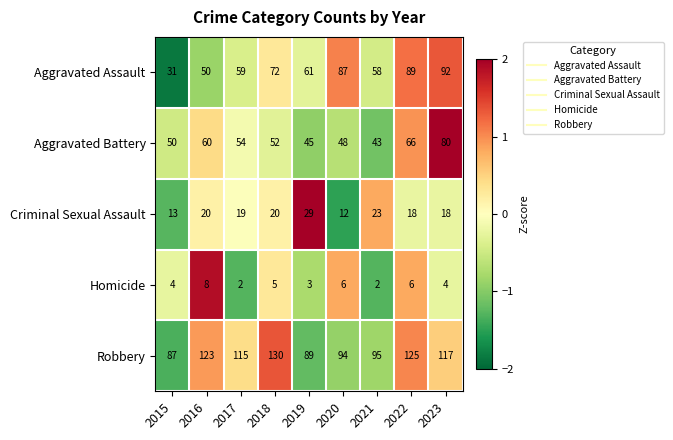

True or false: Robbery has a value of 42 at 2015.

False